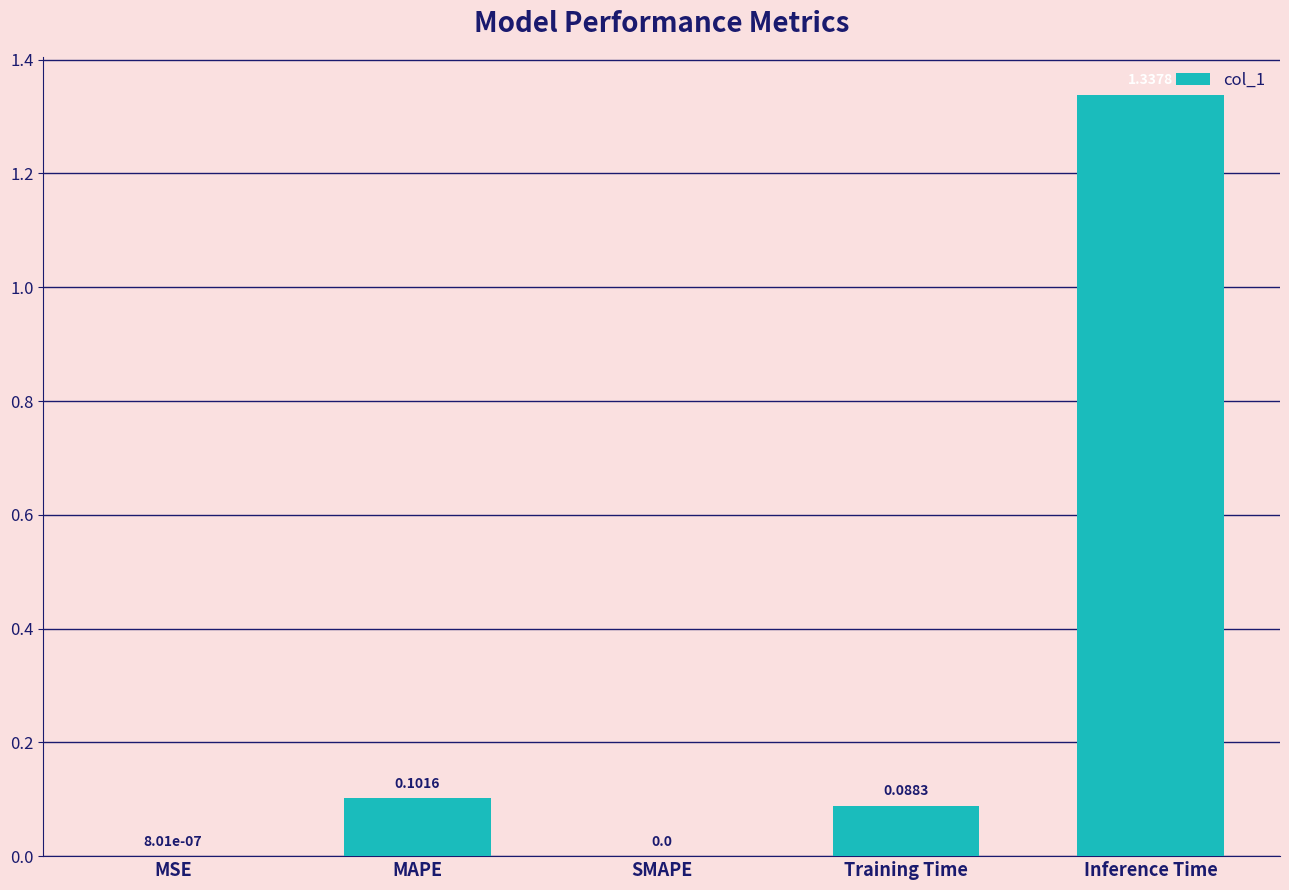

What is the sum of all values?

1.5